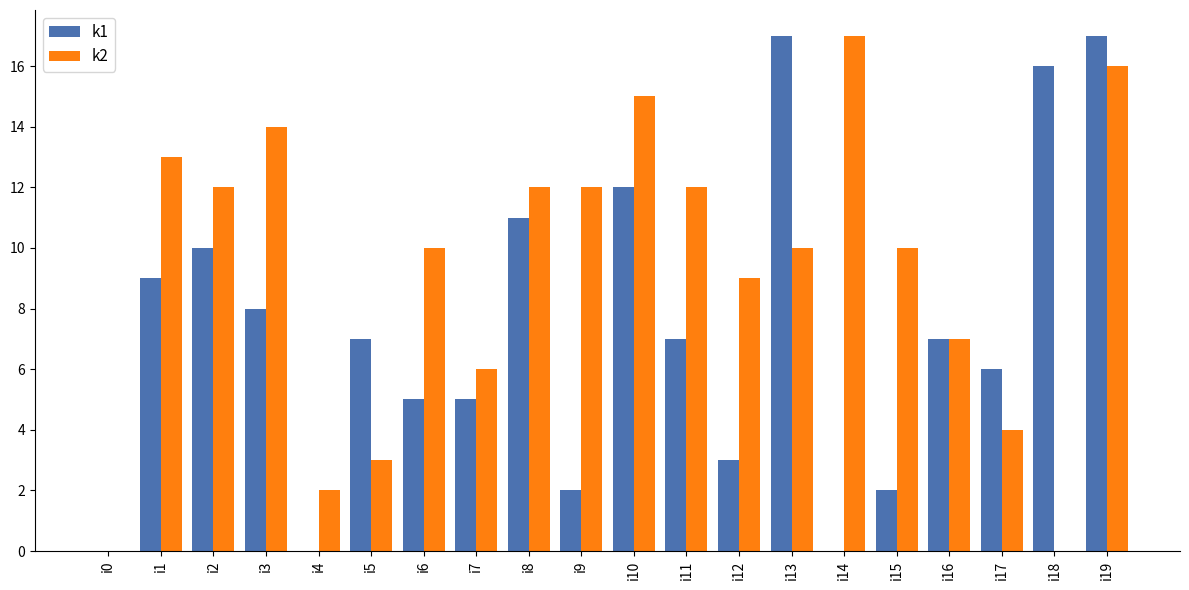

What is the sum of the k2 values at i6 and i7?

16